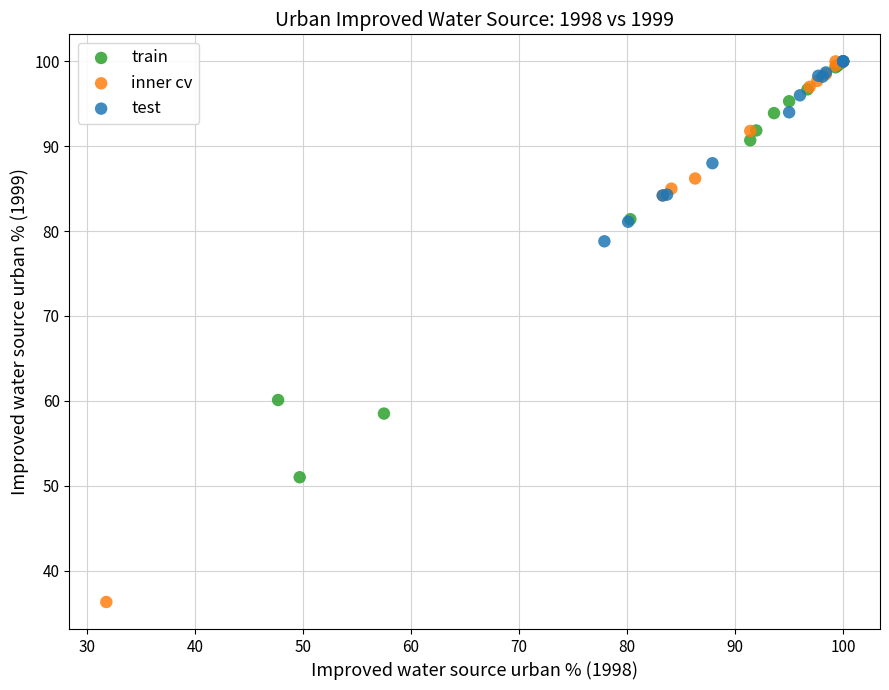

Which series has the widest spread of Y values?

inner cv